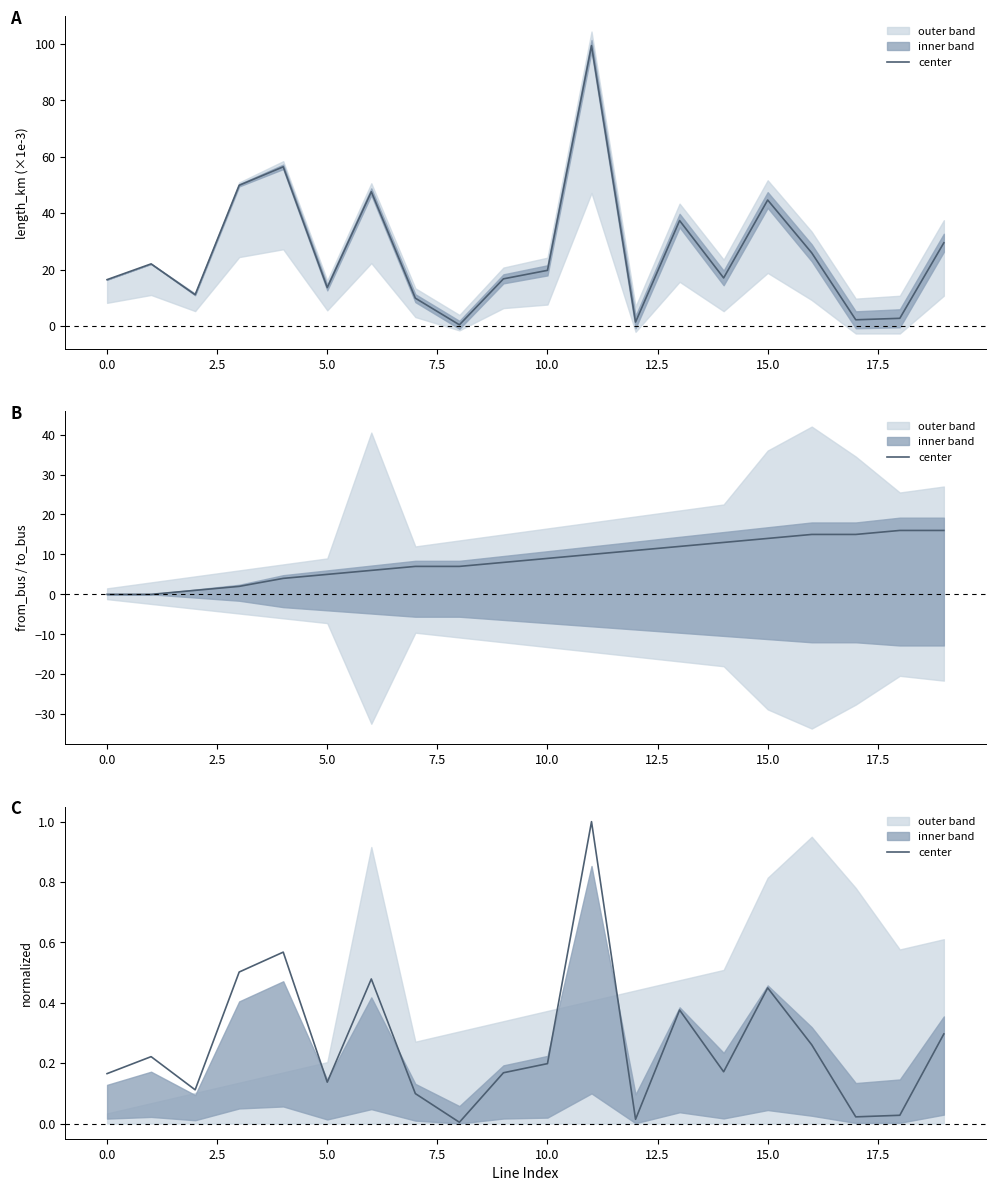

Is this an area chart (filled region under the line)?

No